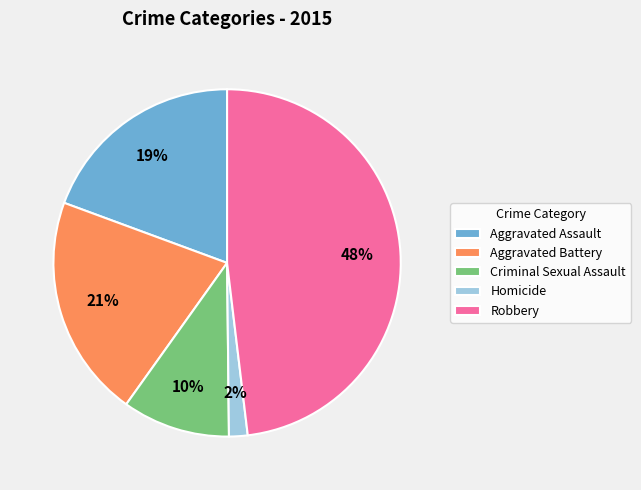

To the nearest percent, what is the average slice percentage?

20%